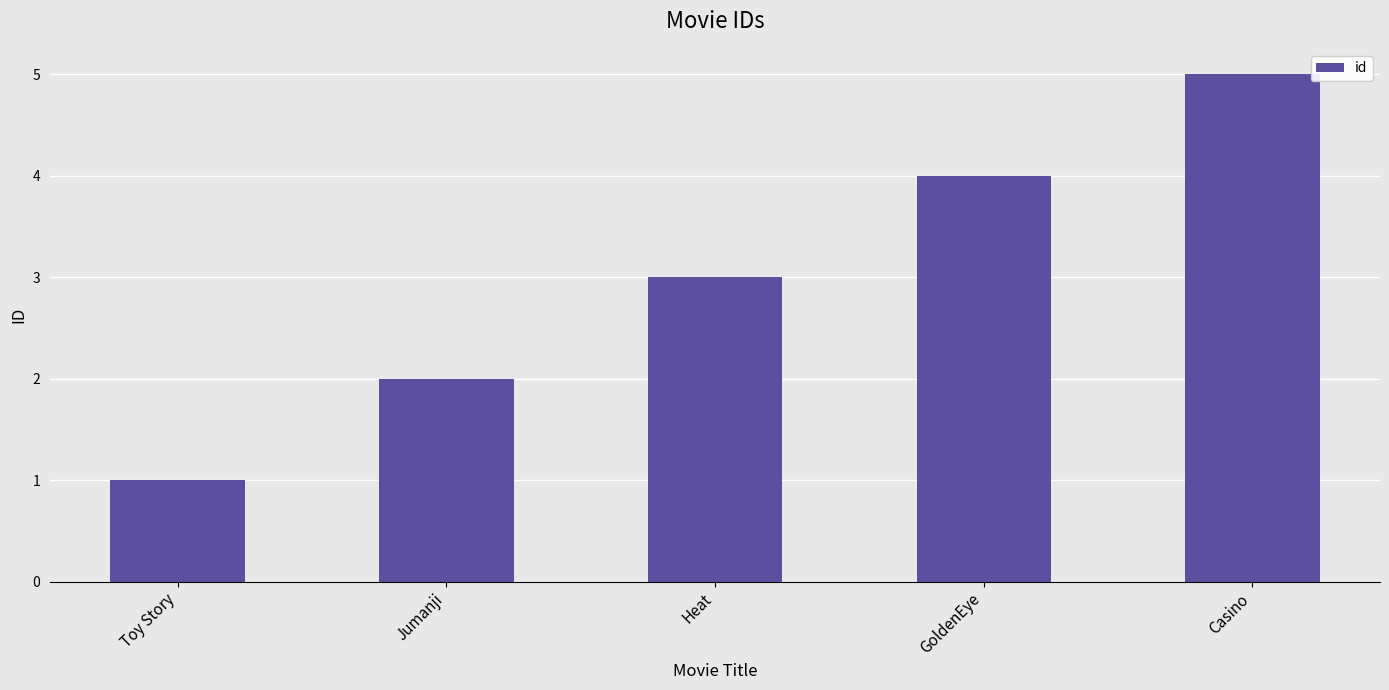

What is the change in value from Toy Story to Heat?

+2